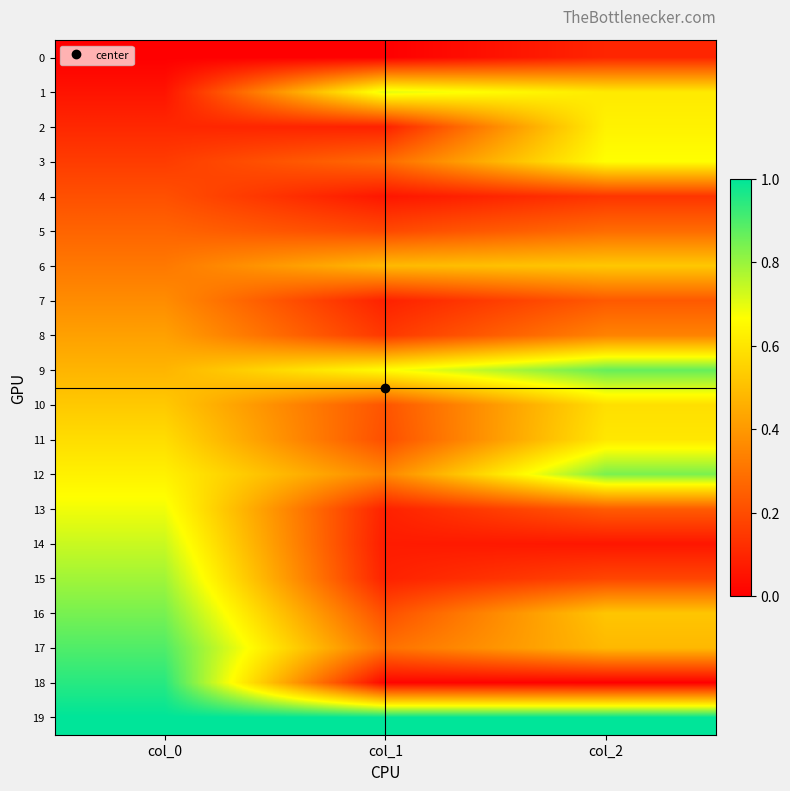

Rank the series by their maximum value, from highest to lowest.

19, 18, 17, 9, 16, 12, 15, 14, 1, 13, 3, 2, 11, 10, 6, 8, 7, 5, 4, 0